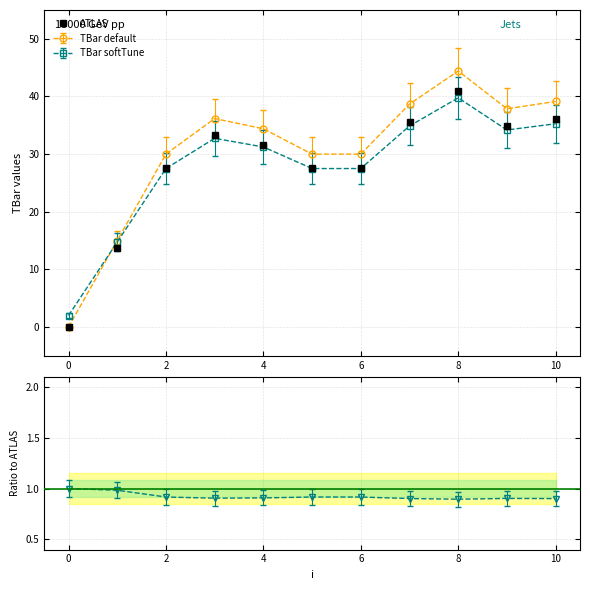

True or false: ATLAS has more than 1 points higher than both neighbors.

True